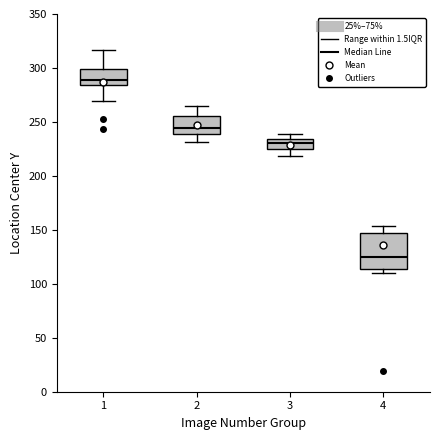

Reading left to right, read every box against the y-axis: the position of its median line, the range the box covers, and the ends of its whiskers. The values are not printed on the chart, so give them approximately, as read against the axis.

1: median 290, box 285 to 300, whiskers 270 to 315
2: median 245, box 240 to 255, whiskers 230 to 265
3: median 230, box 225 to 235, whiskers 220 to 240
4: median 125, box 115 to 145, whiskers 110 to 155